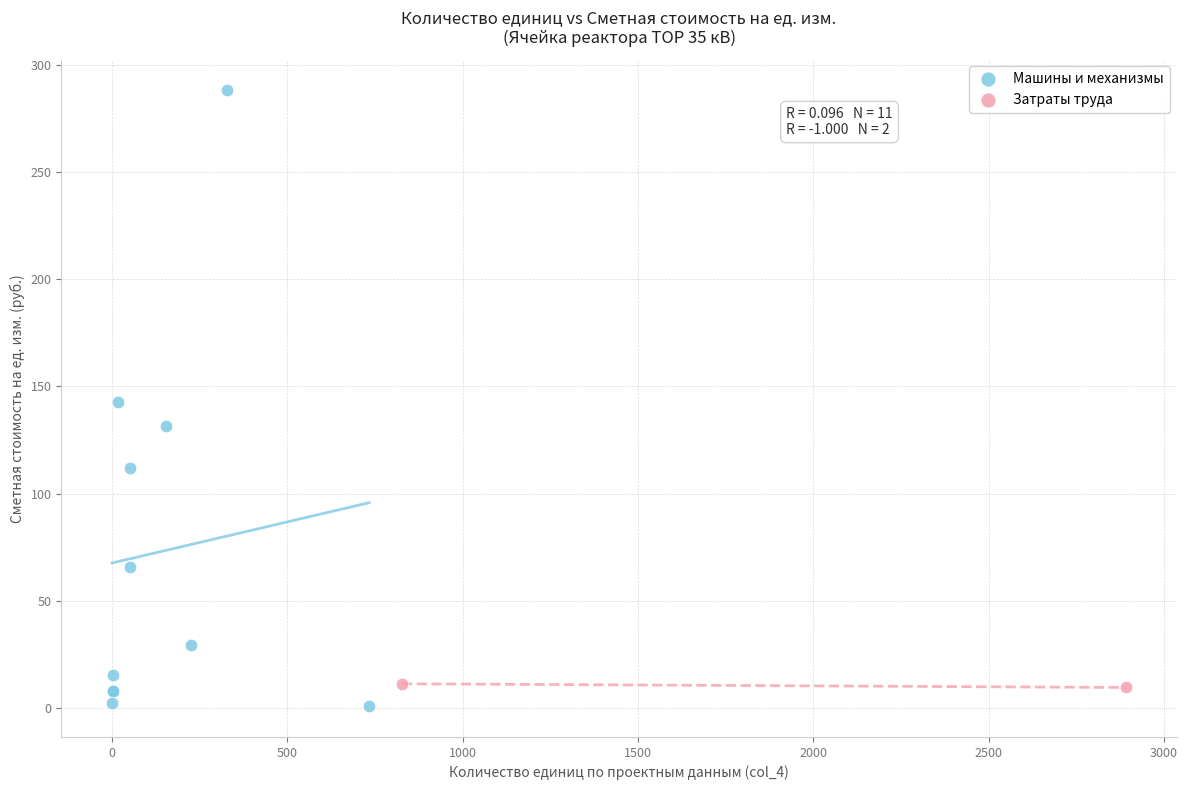

What are all the series names shown in the legend?

Машины и механизмы, Затраты труда